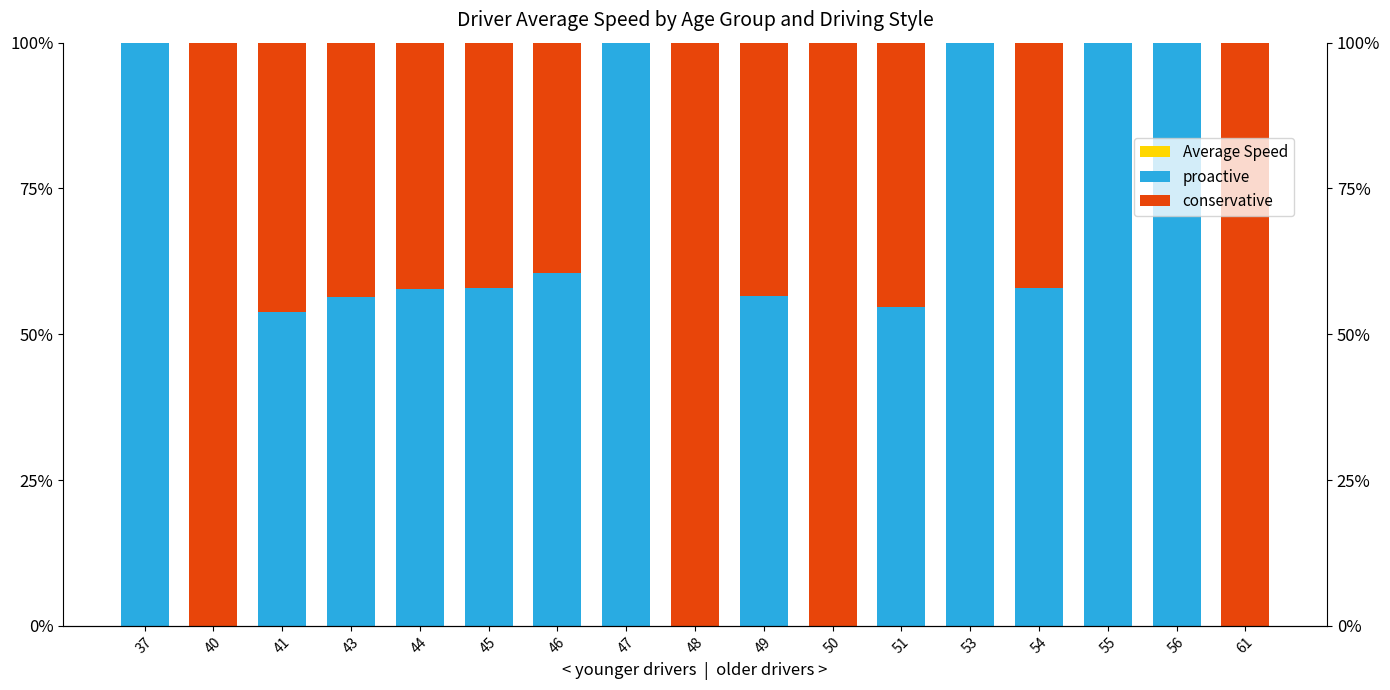

How many values in Average Speed are below zero?

3